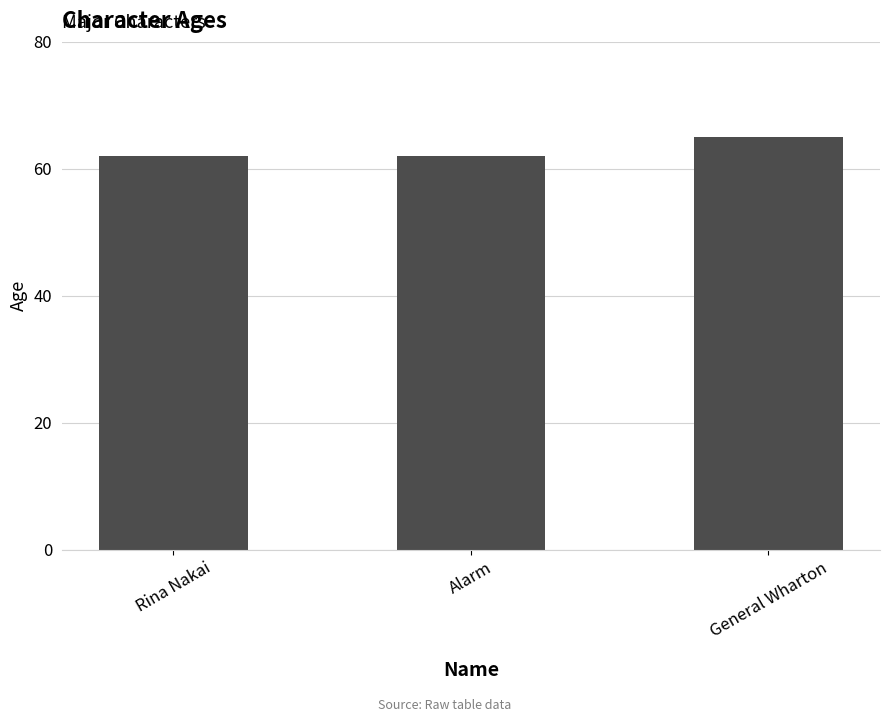

What is the label of the 2nd bar from the right?

Alarm